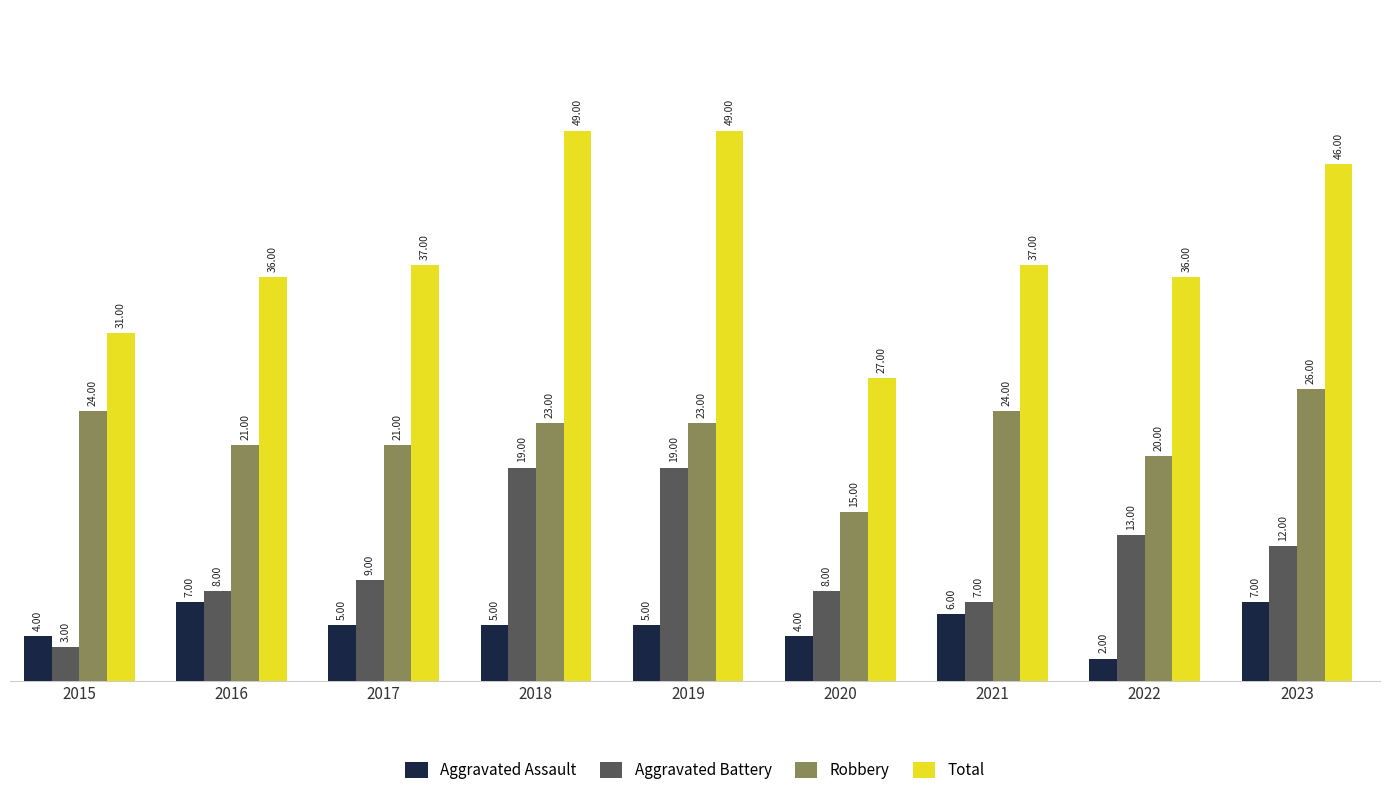

What is the maximum value shown in the chart?

49